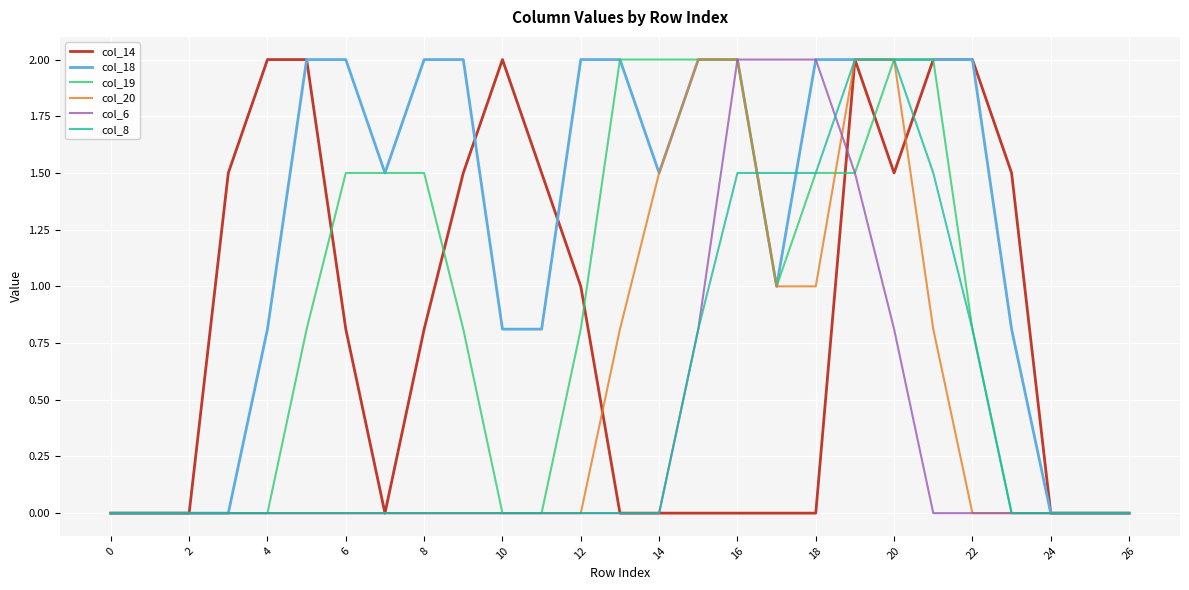

Which series has the largest total across all categories?

col_18